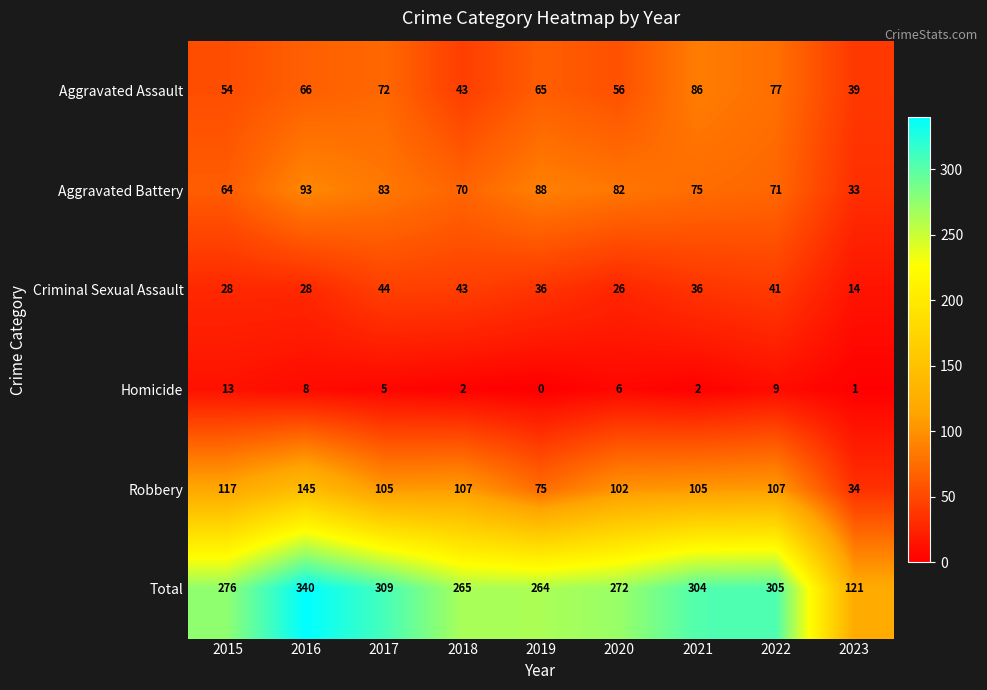

Which series has the largest range (max minus min)?

Total